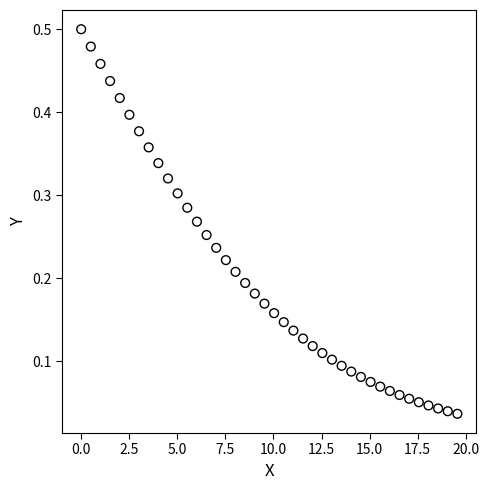

What is the range of X values (max minus min)?

19.6